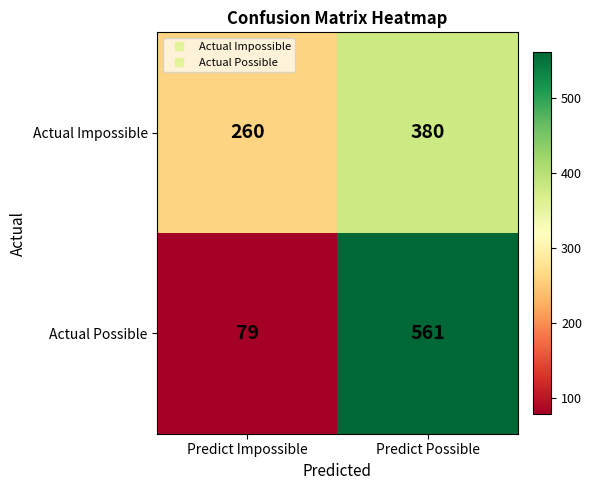

Reading left to right, list all the values displayed in this chart.

Actual Impossible: Predict Impossible=260	Predict Possible=380
Actual Possible: Predict Impossible=79	Predict Possible=561